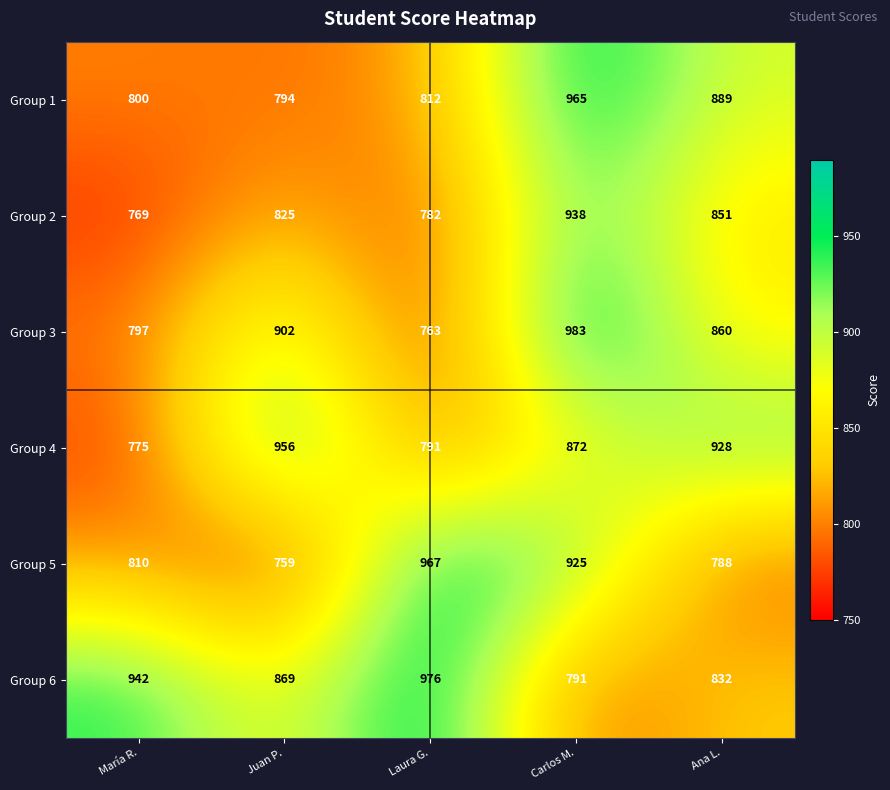

Reading left to right, list all the values displayed in this chart.

Group 1: María R.=800	Juan P.=794	Laura G.=812	Carlos M.=965	Ana L.=889
Group 2: María R.=769	Juan P.=825	Laura G.=782	Carlos M.=938	Ana L.=851
Group 3: María R.=797	Juan P.=902	Laura G.=763	Carlos M.=983	Ana L.=860
Group 4: María R.=775	Juan P.=956	Laura G.=791	Carlos M.=872	Ana L.=928
Group 5: María R.=810	Juan P.=759	Laura G.=967	Carlos M.=925	Ana L.=788
Group 6: María R.=942	Juan P.=869	Laura G.=976	Carlos M.=791	Ana L.=832